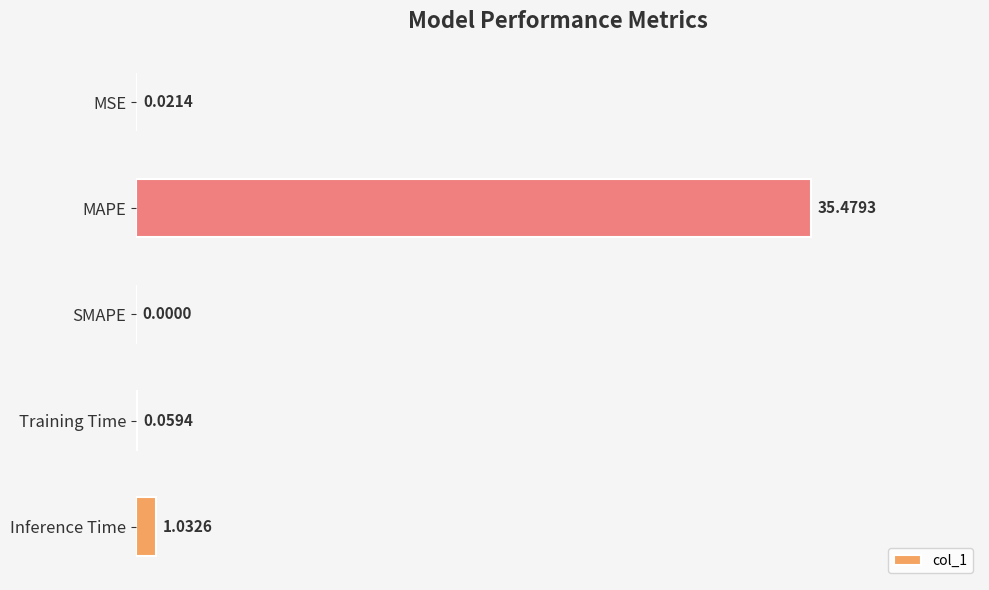

Where is the data nearest to the value 17?

Inference Time